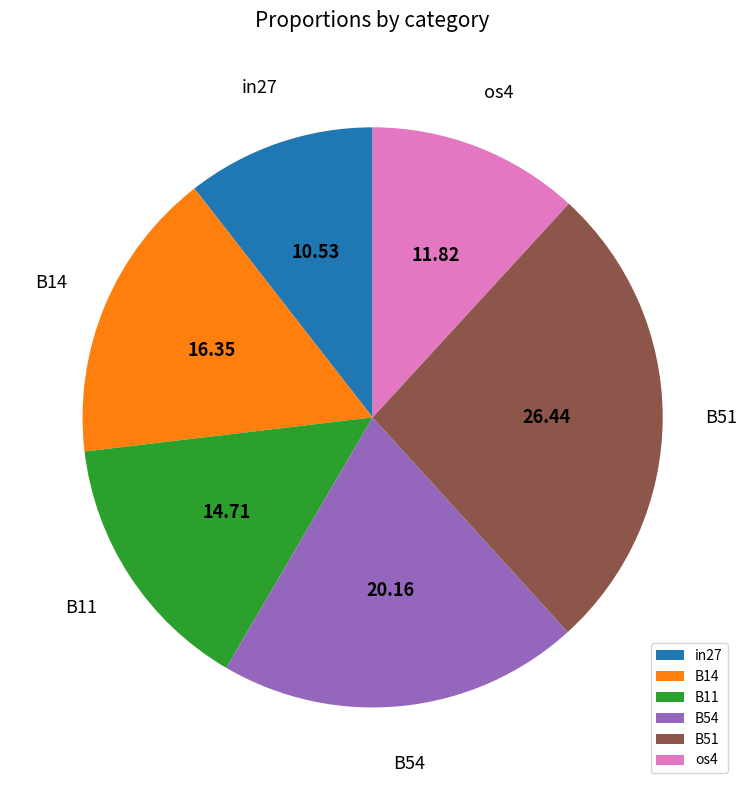

Which category has the biggest portion of the pie?

B51